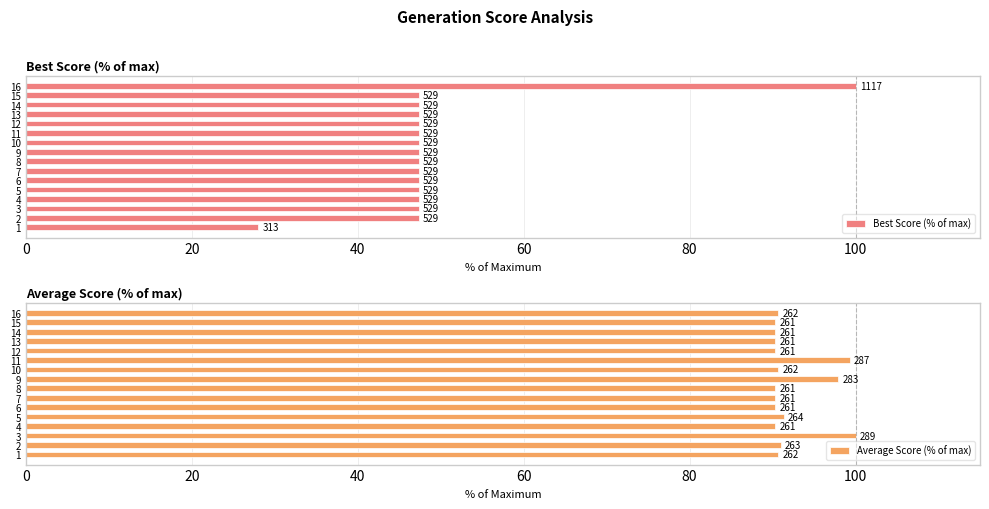

What position from the left is 10?

11